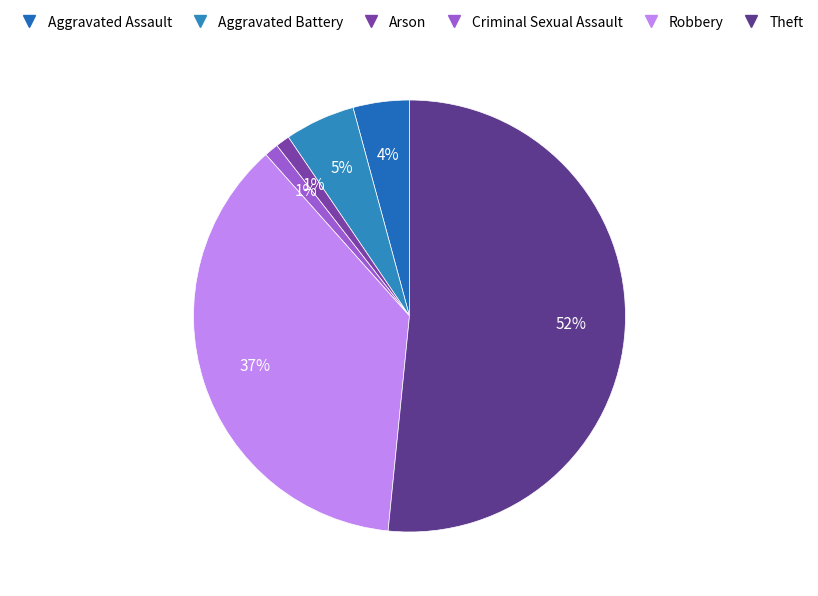

Is there a majority slice in this chart?

Yes